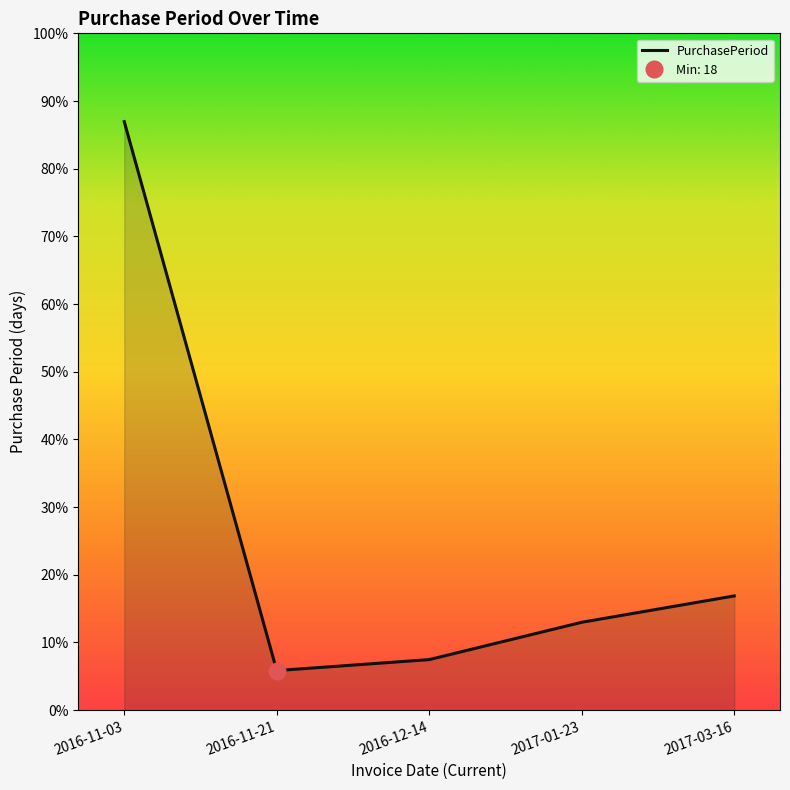

What is the label of the 5th point from the right?

2016-11-03